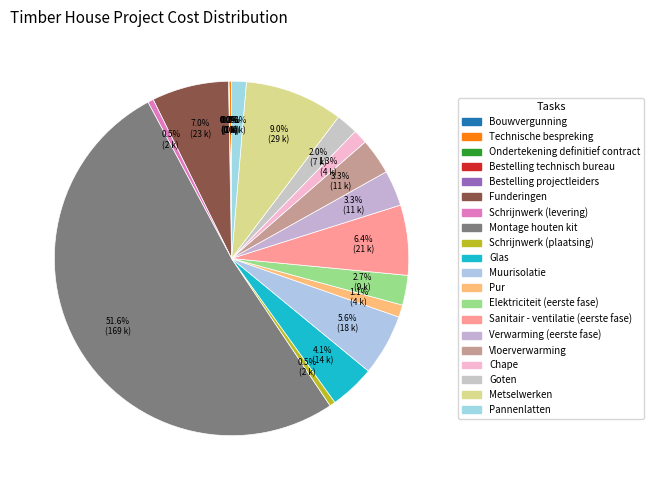

Does any single category account for the majority?

Yes